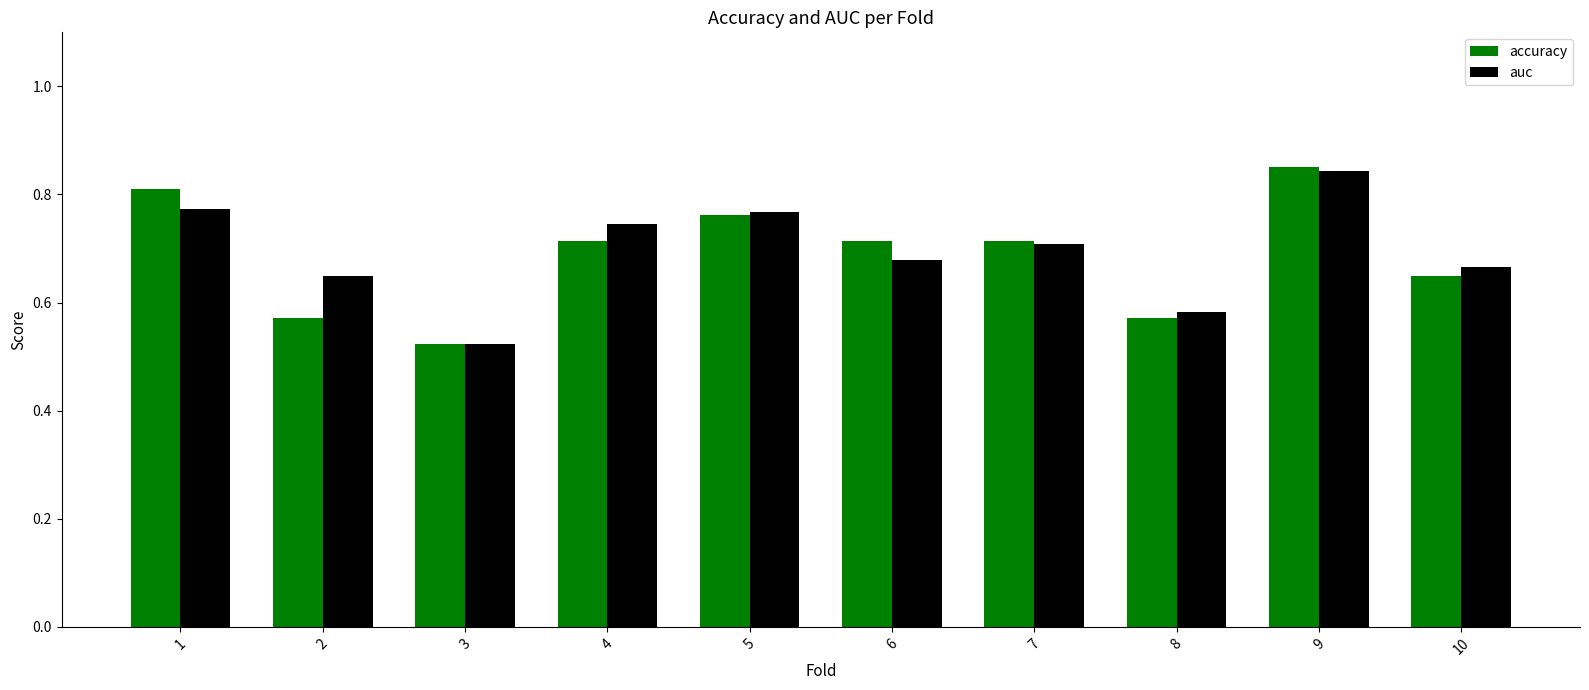

Does the chart contain any negative values?

No